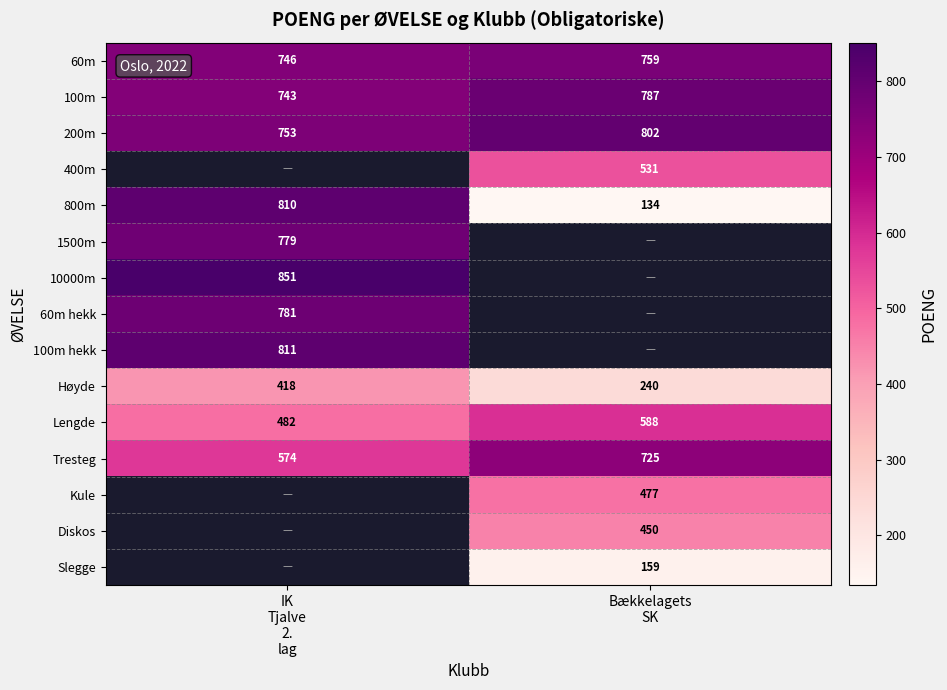

What is the highest value of the 200m series?

802